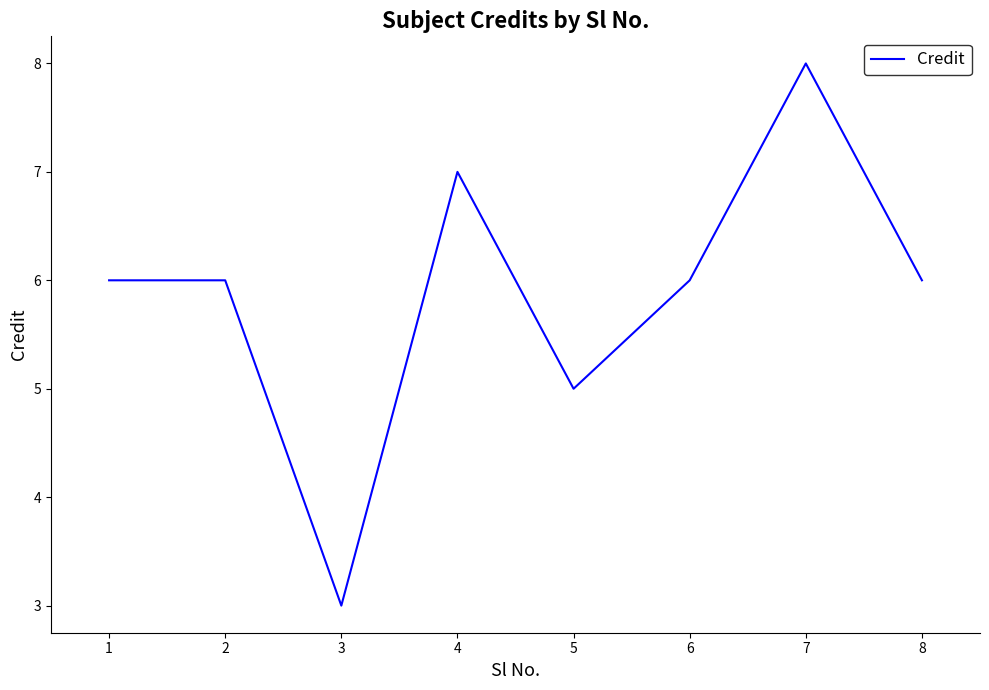

Reading left to right, what are all the values shown in this chart?

1=6	2=6	3=3	4=7	5=5	6=6	7=8	8=6